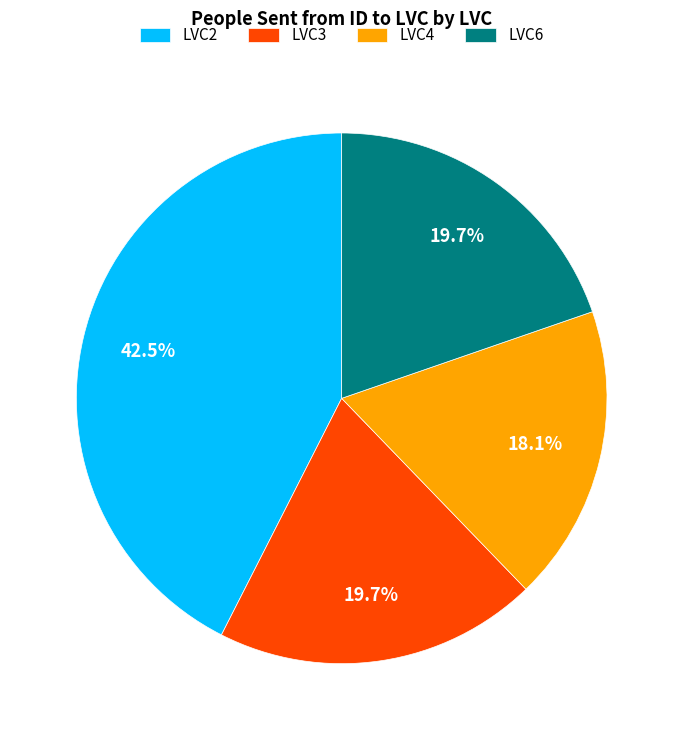

Is there any slice that represents more than half of the pie?

No